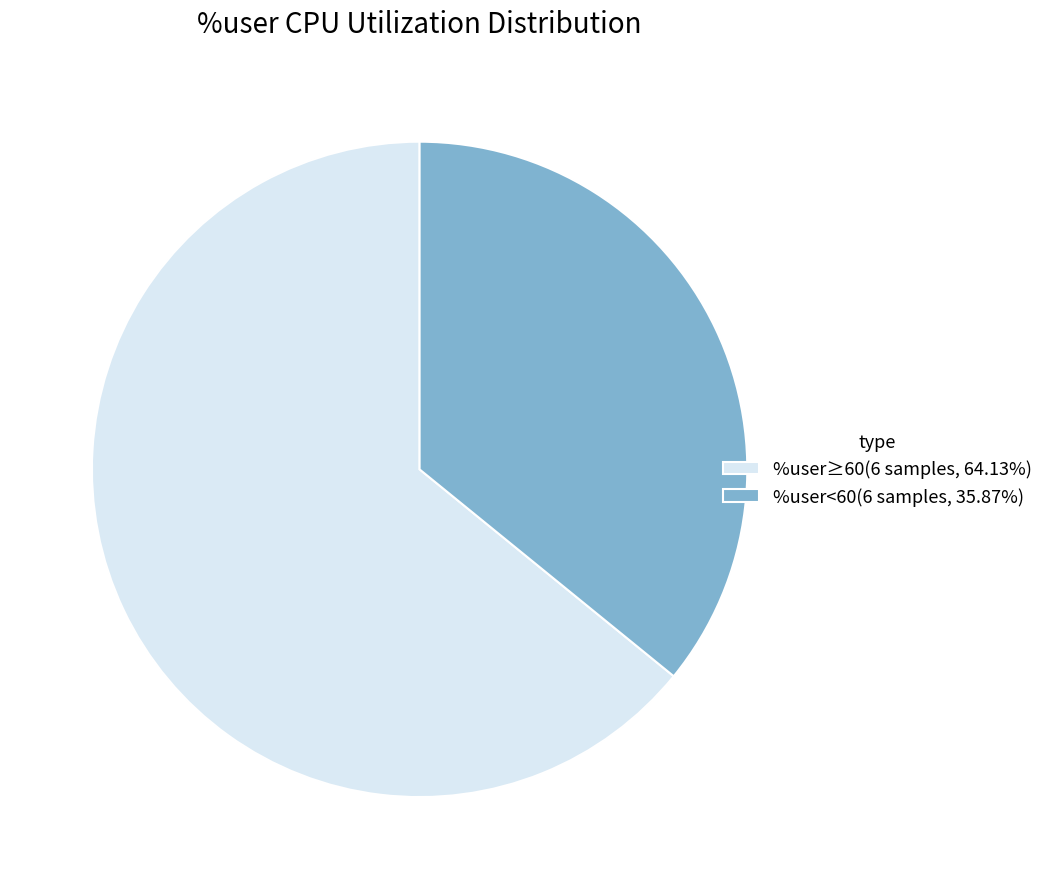

Approximately how many times larger is the value at %user≥60(6 samples, 64.13%) compared to %user<60(6 samples, 35.87%)?

1.8